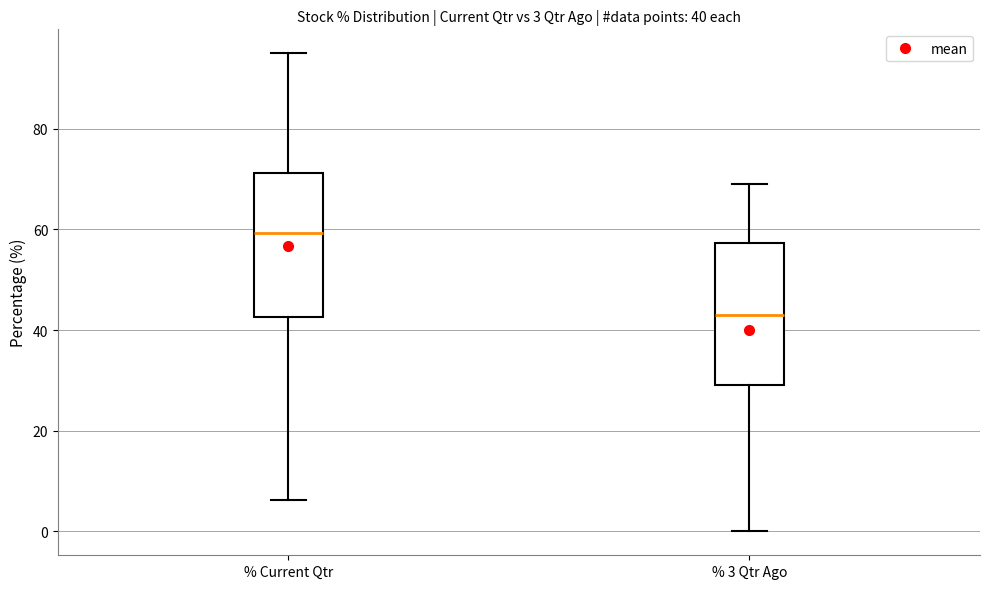

Which box's median line is the highest?

% Current Qtr